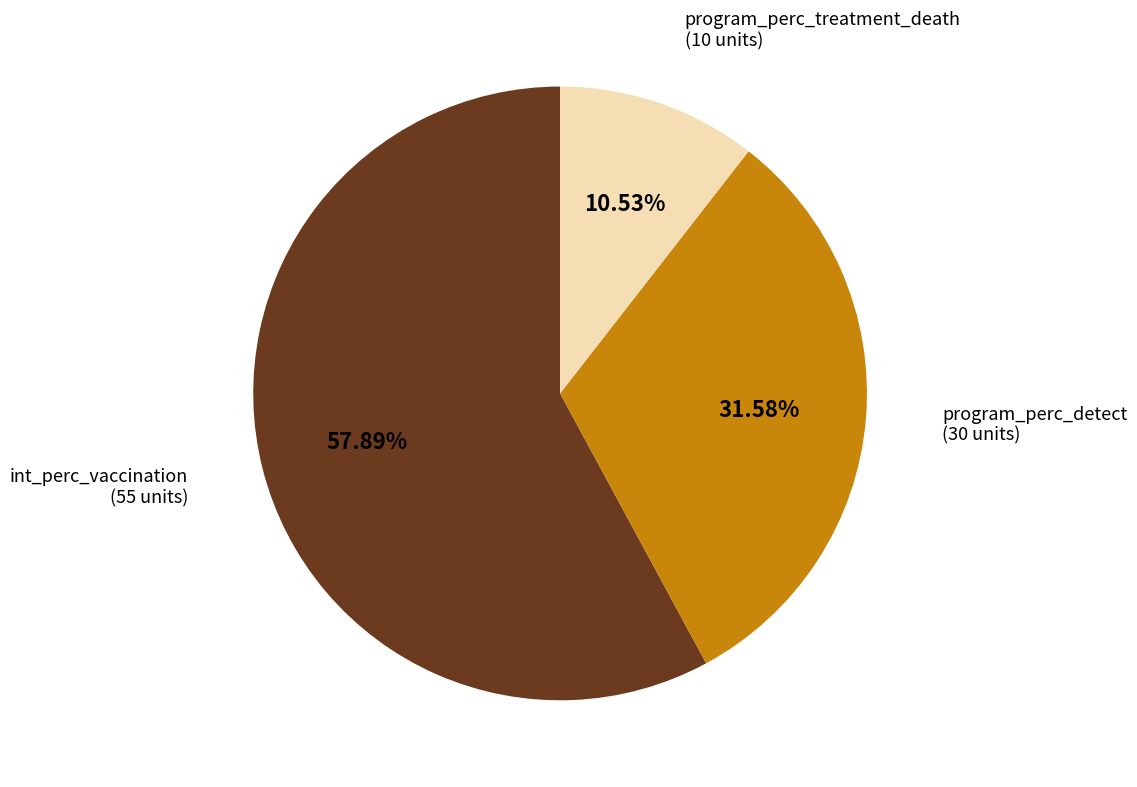

Is there a majority slice in this chart?

Yes